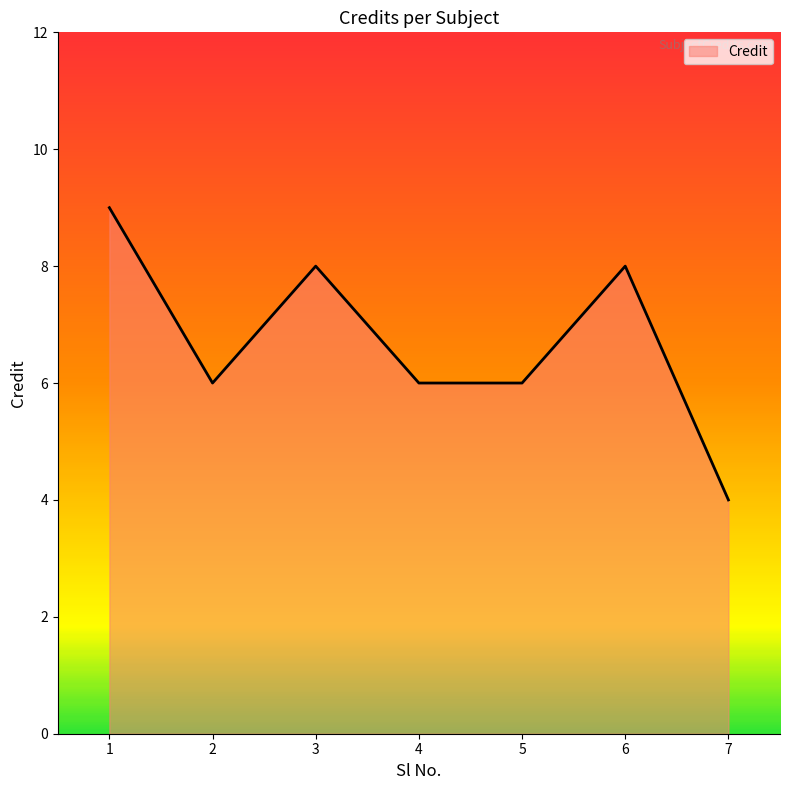

Reading left to right, list all the values displayed in this chart.

1=9	2=6	3=8	4=6	5=6	6=8	7=4